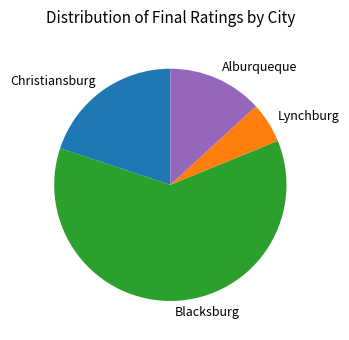

Approximately how many times larger is the value at Blacksburg compared to Christiansburg?

3.1